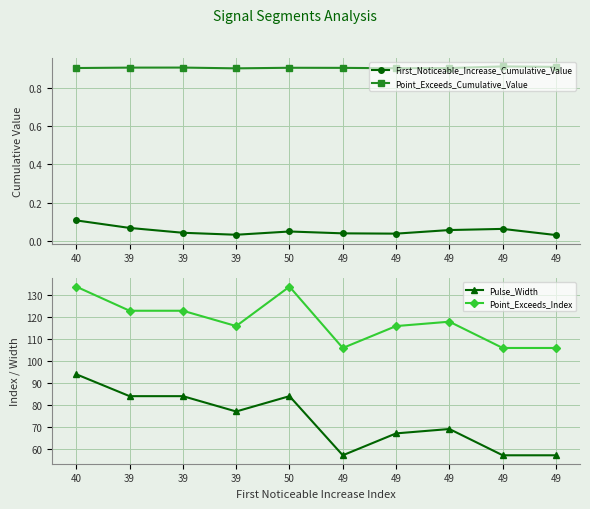

What is the total value across all series at 49?

163.9